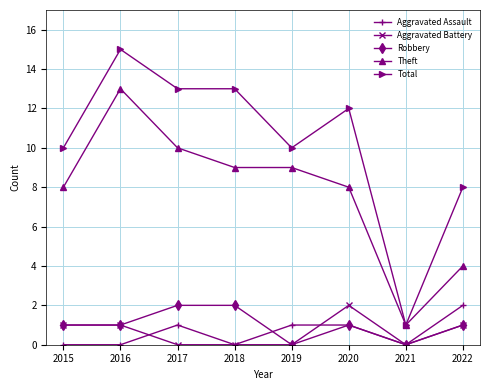

What is the difference between the highest and lowest values at 2018?

13